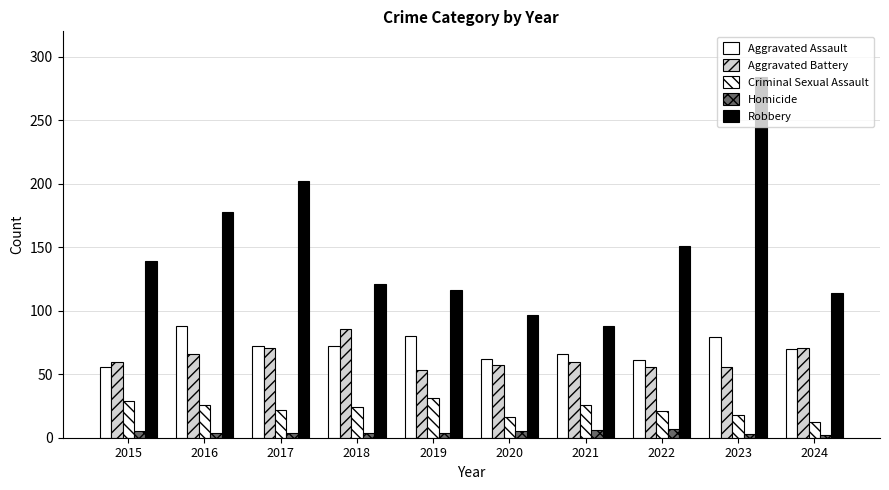

How many values in the Robbery series are below 139?

5